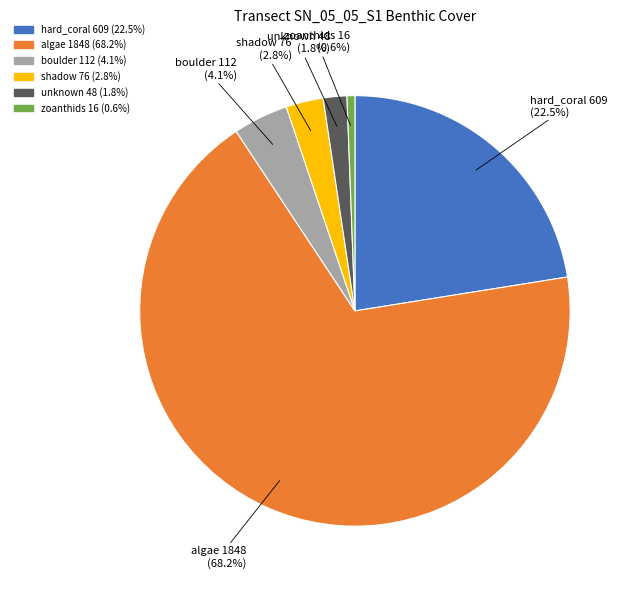

What percentage do algae and unknown together represent?

70.0%